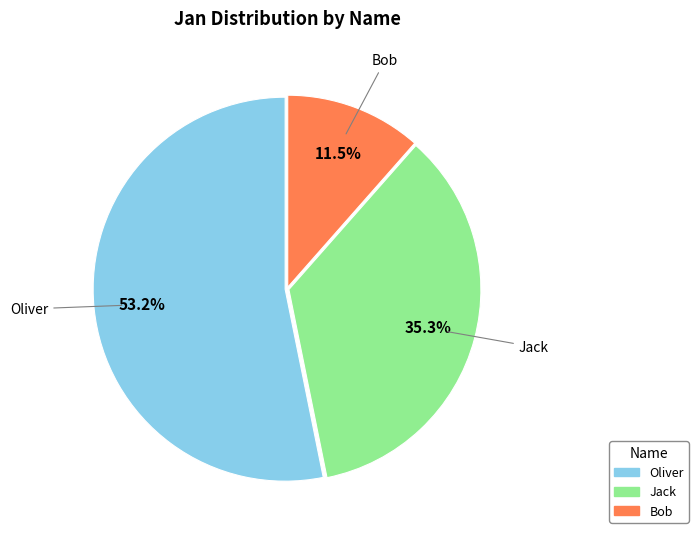

Combined, do Bob and Jack account for over 50%?

No